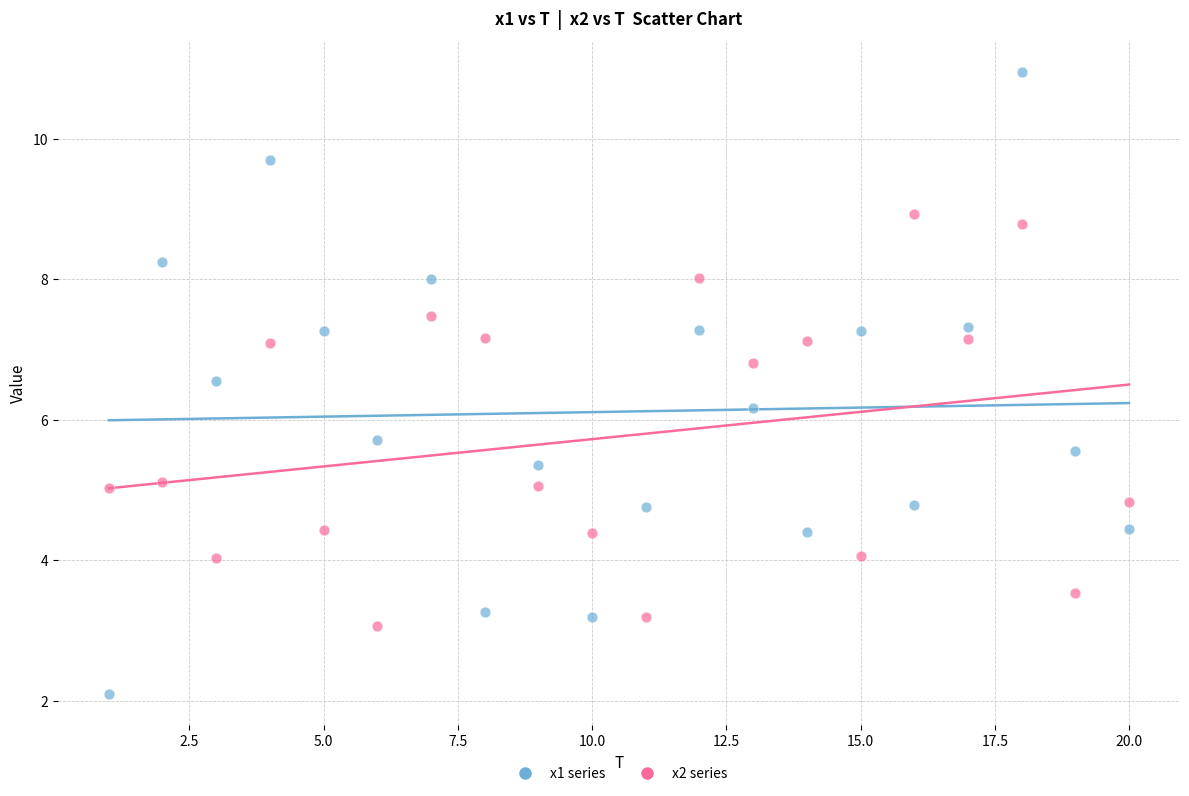

Across all series, what Y value is closest to 6?

6.2